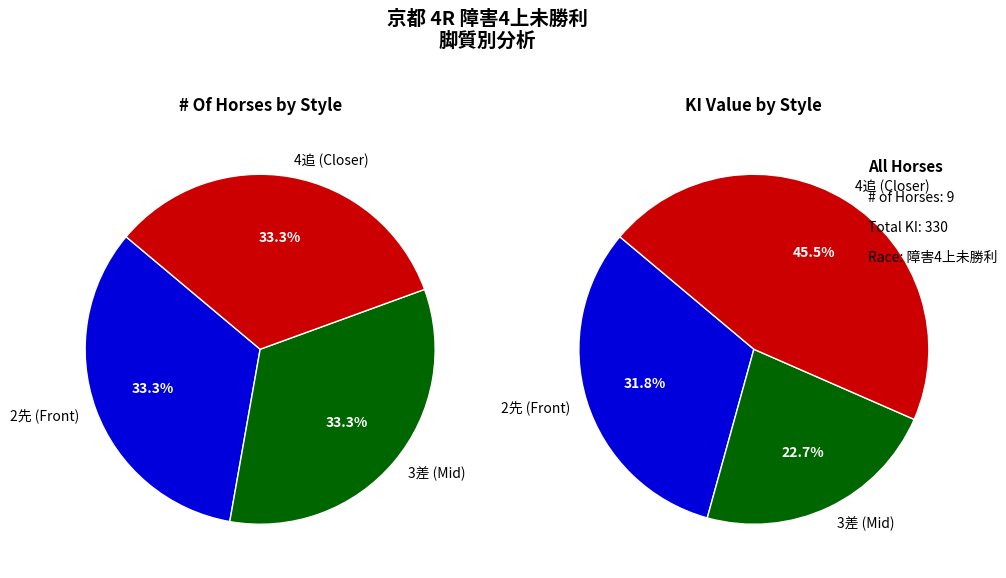

True or false: ユウキビバワンダー accounts for 11% of the total.

False